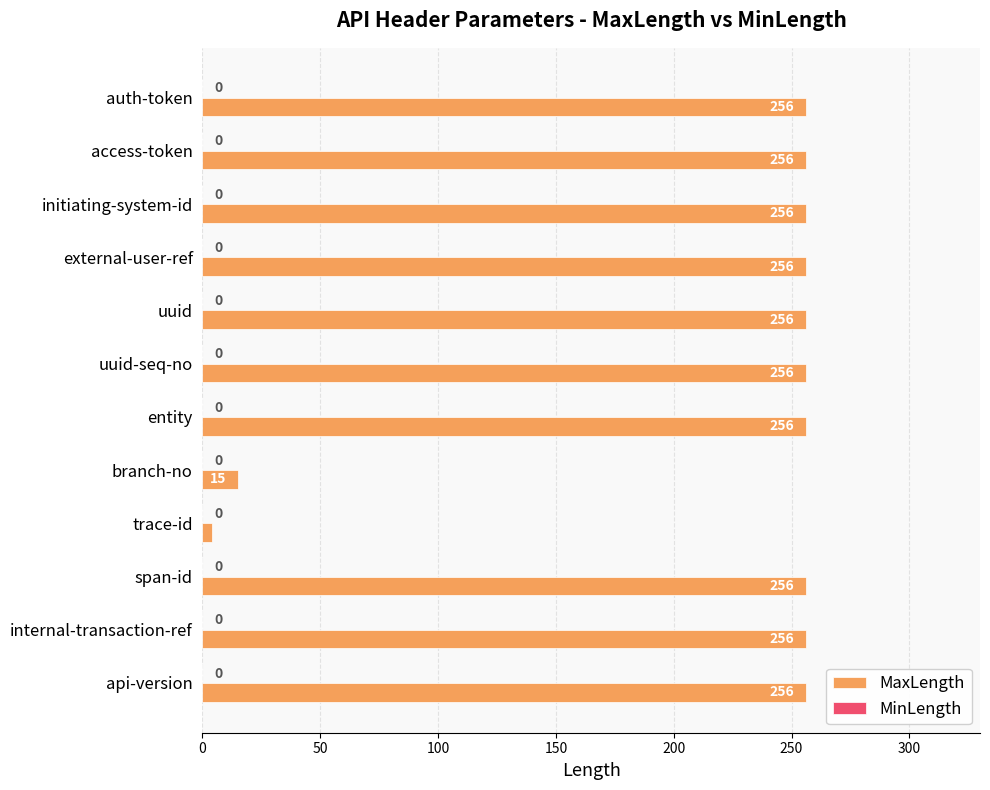

What is the change in value from trace-id to internal-transaction-ref?

+252